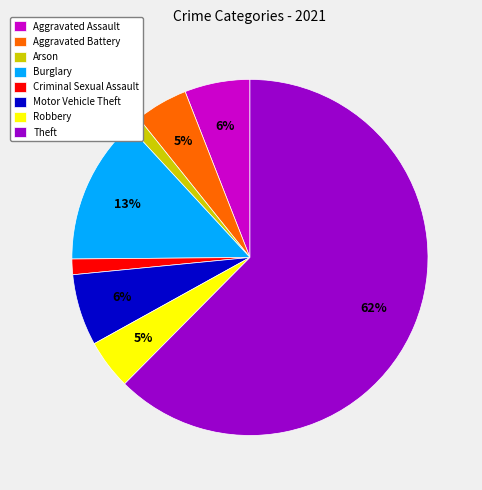

The Aggravated Battery slice represents 5% of the pie. True or false?

True